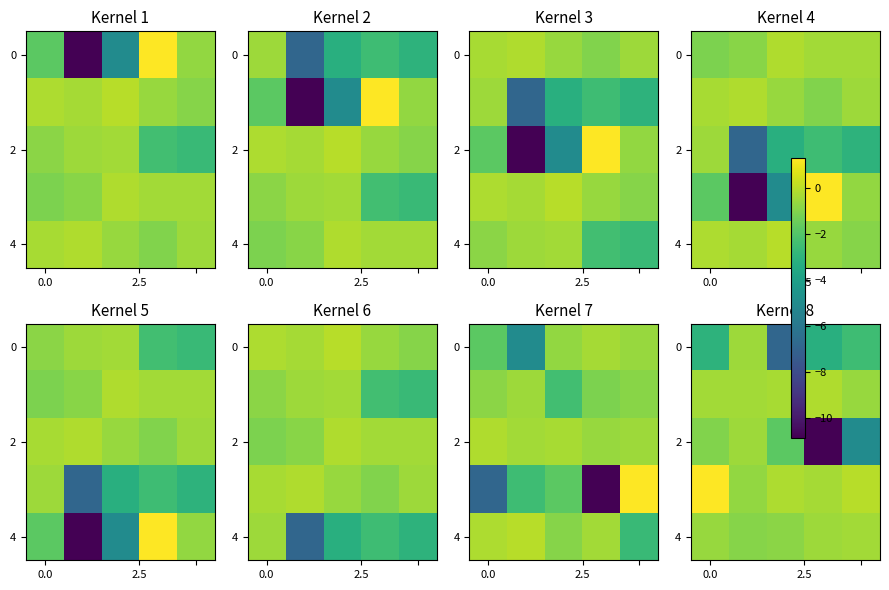

What is the spread (max minus min) of values at 4?

5.0